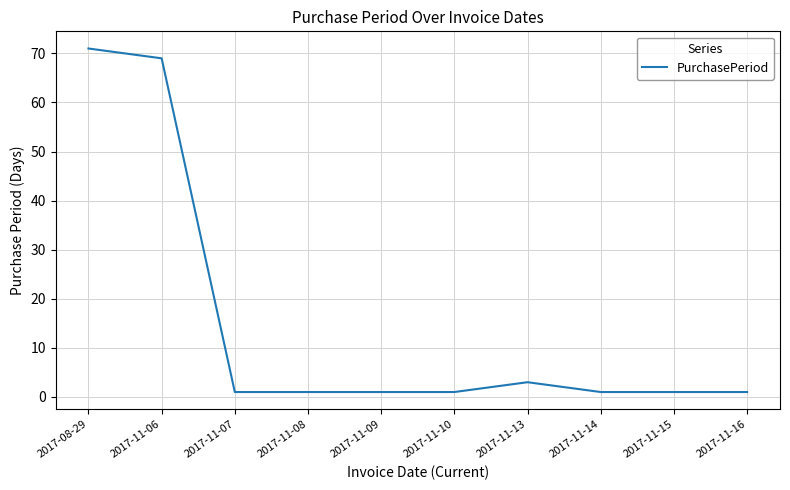

What is the difference between the maximum and minimum values?

70